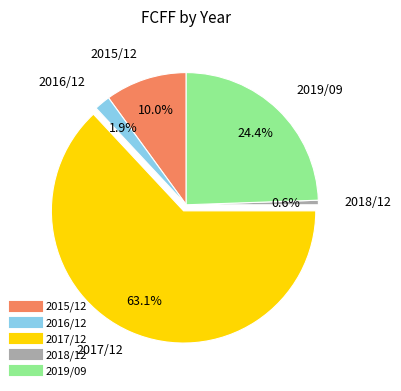

Does 2015/12 account for over 50% of the chart?

No